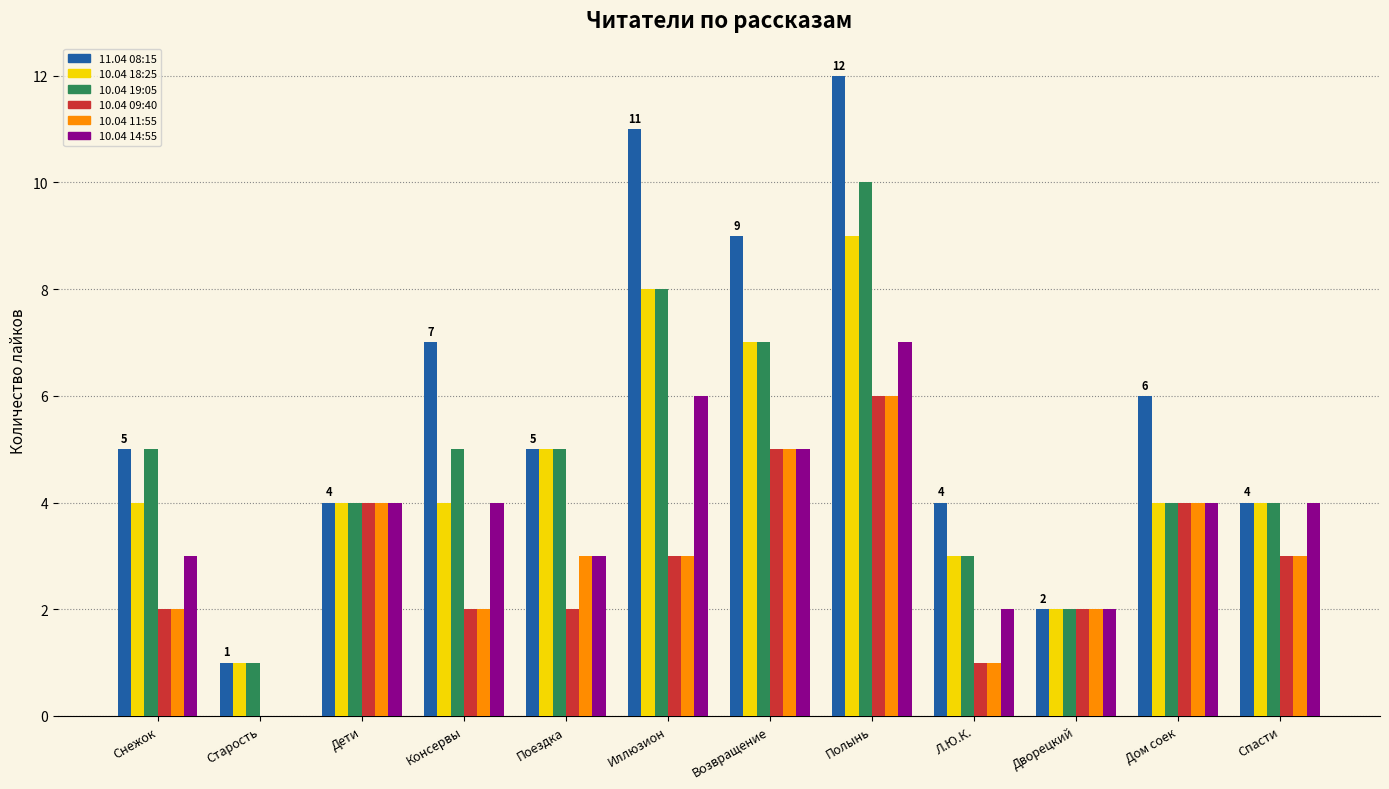

What is the sum of all 11.04 08:15 values?

70